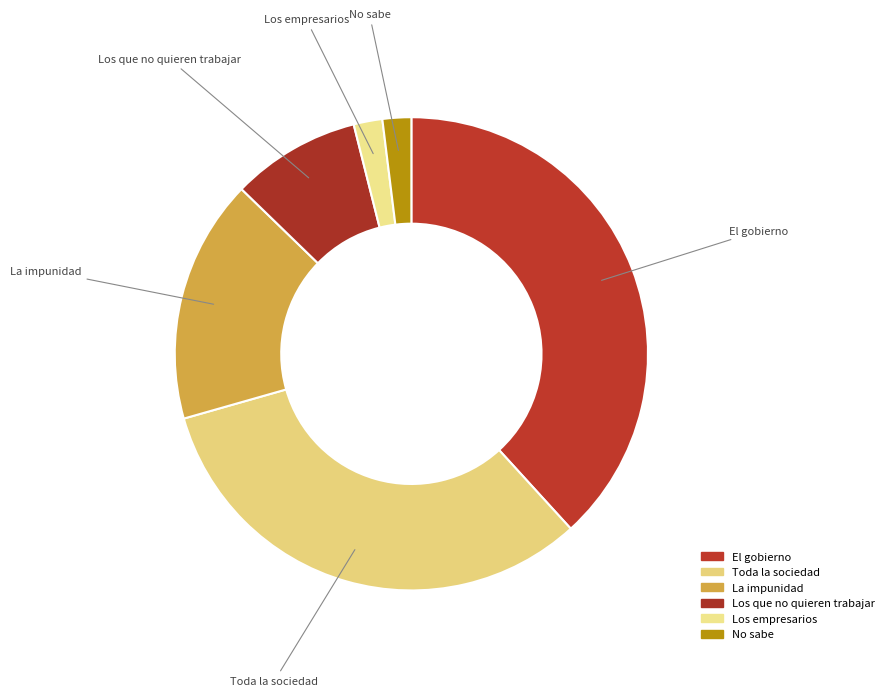

Combined, do La impunidad and Los empresarios account for over 50%?

No